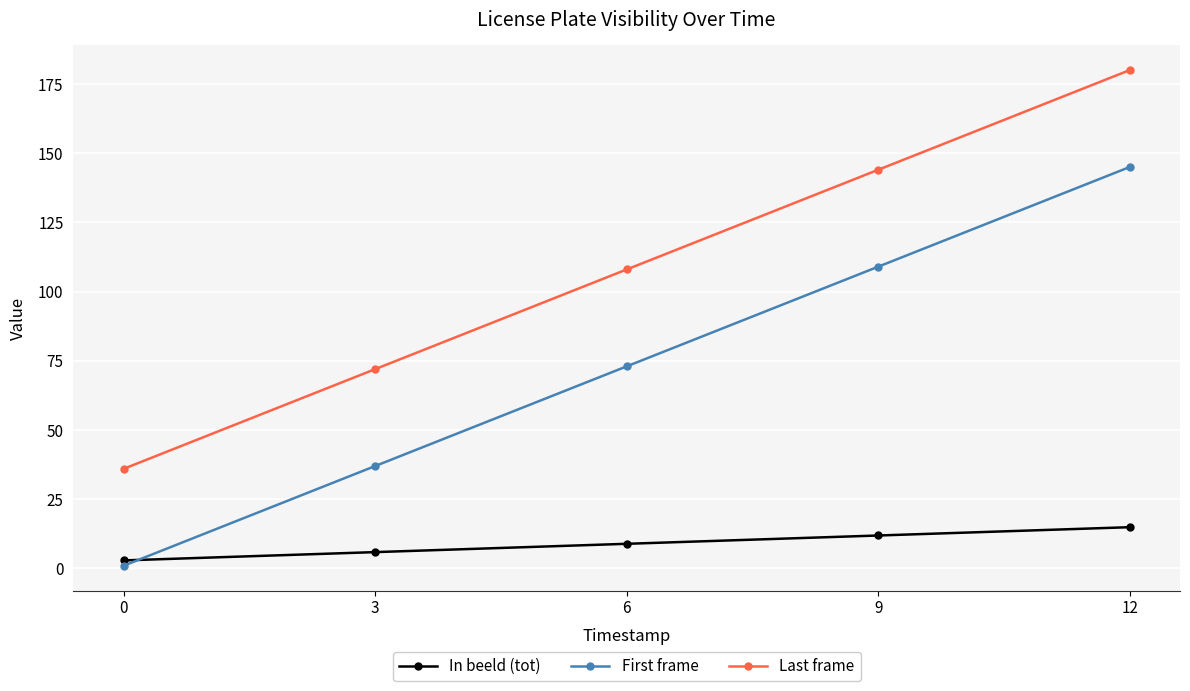

What value does the Last frame series have at 12?

180.0